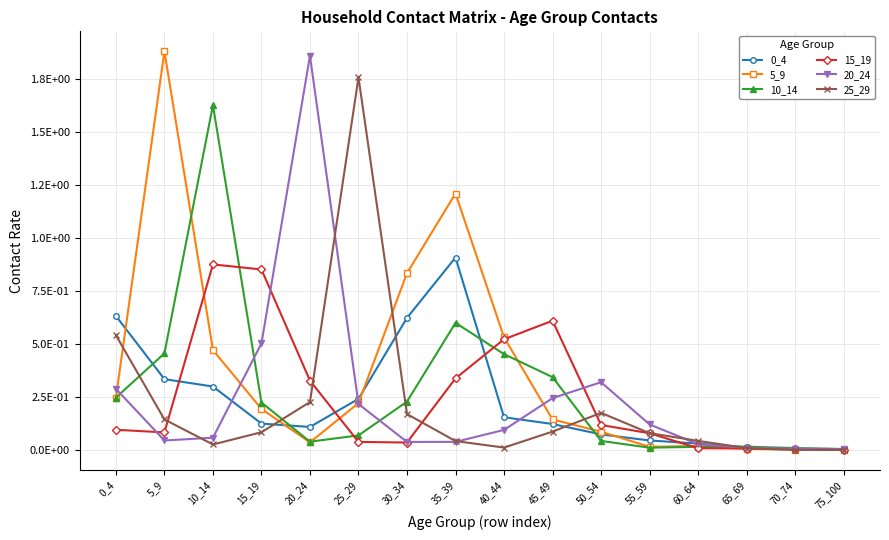

Between which two adjacent categories do 5_9 and 20_24 first intersect?

0_4 and 5_9